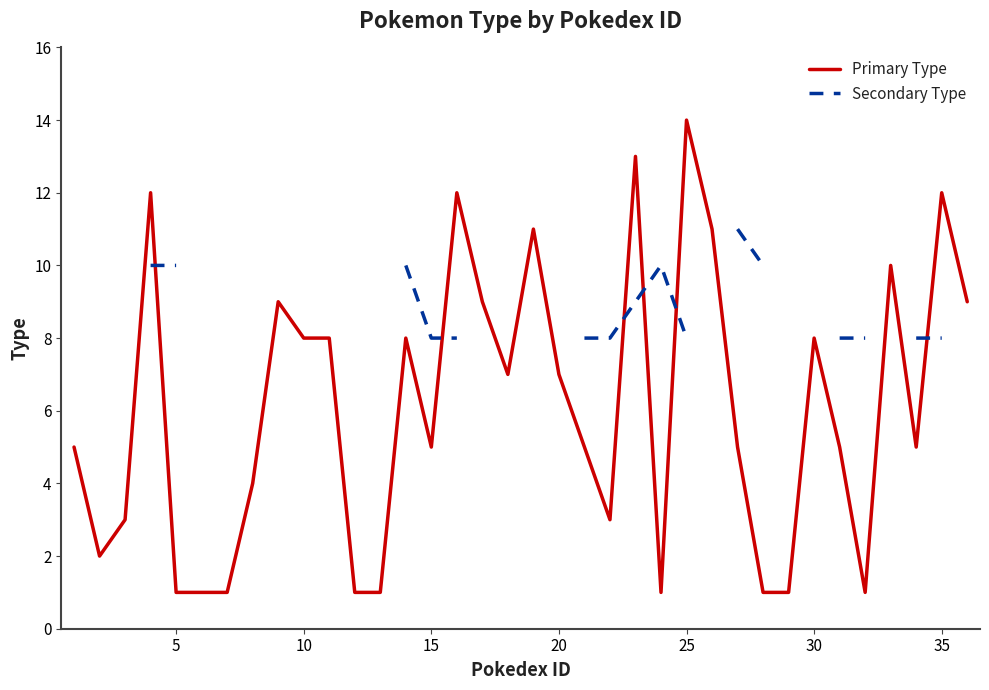

What are all the series names shown in the legend?

Primary Type, Secondary Type